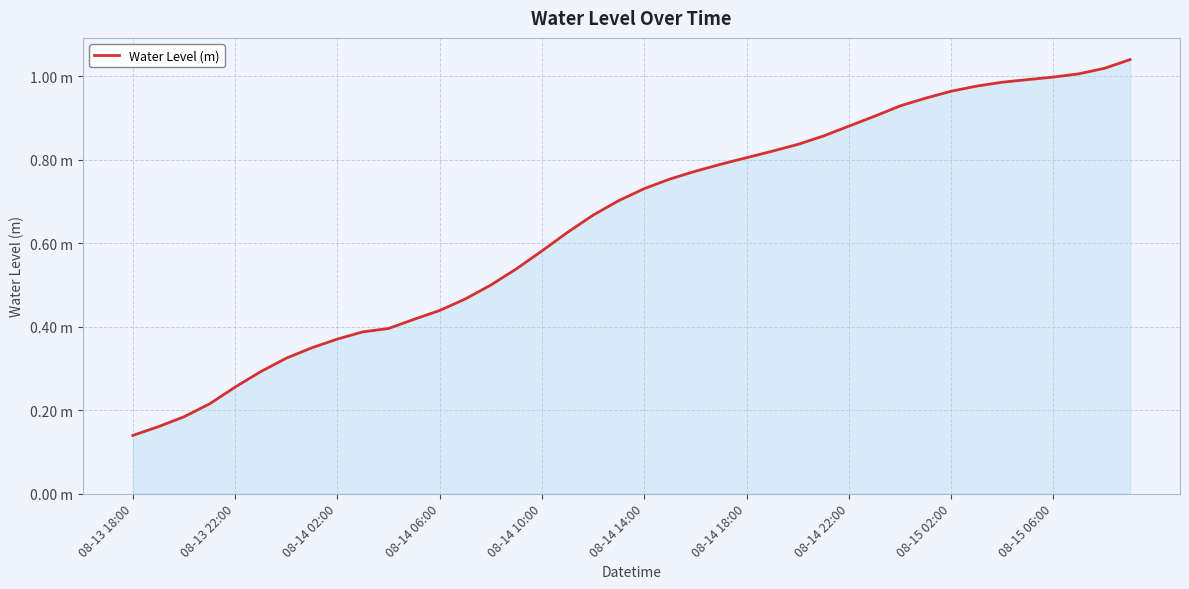

What is the value of the 32nd point from the left?

0.9